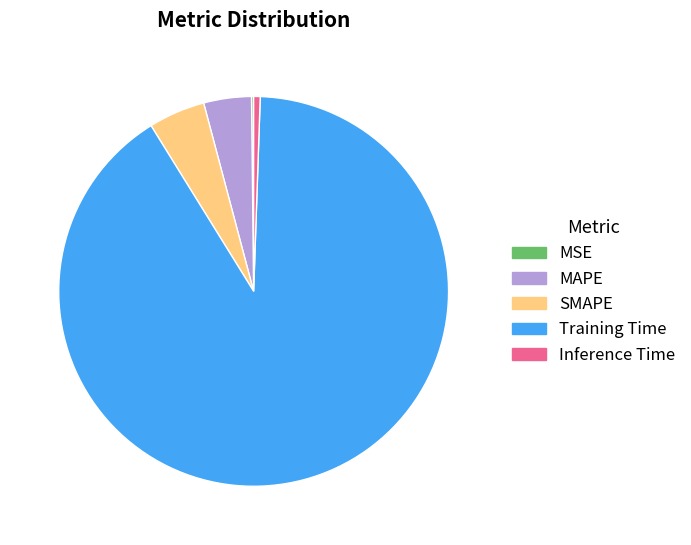

The SMAPE slice represents 5% of the pie. True or false?

True